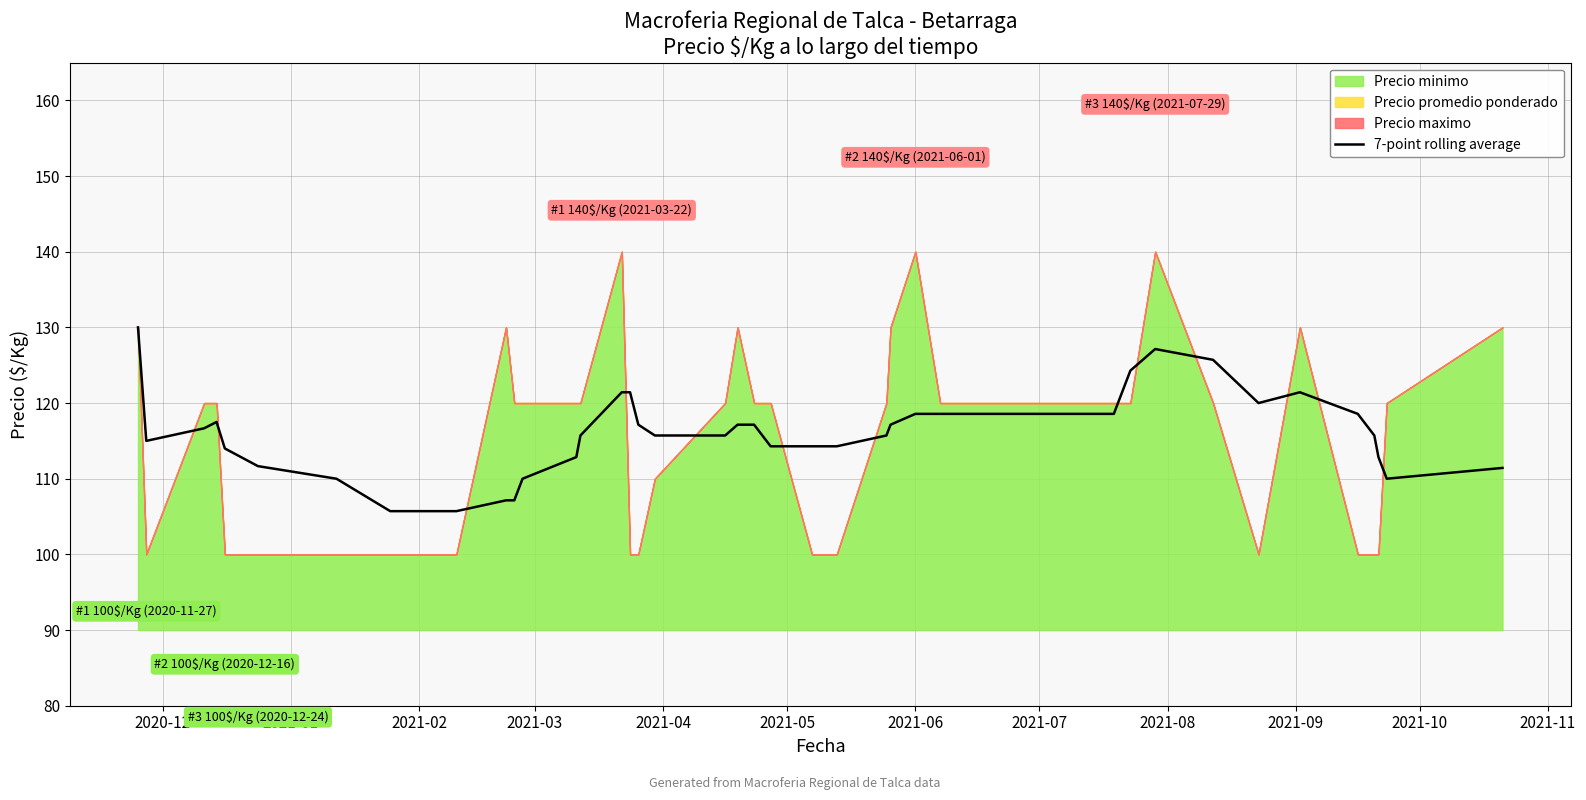

True or false: there are more than 1 points higher than both neighbors.

True